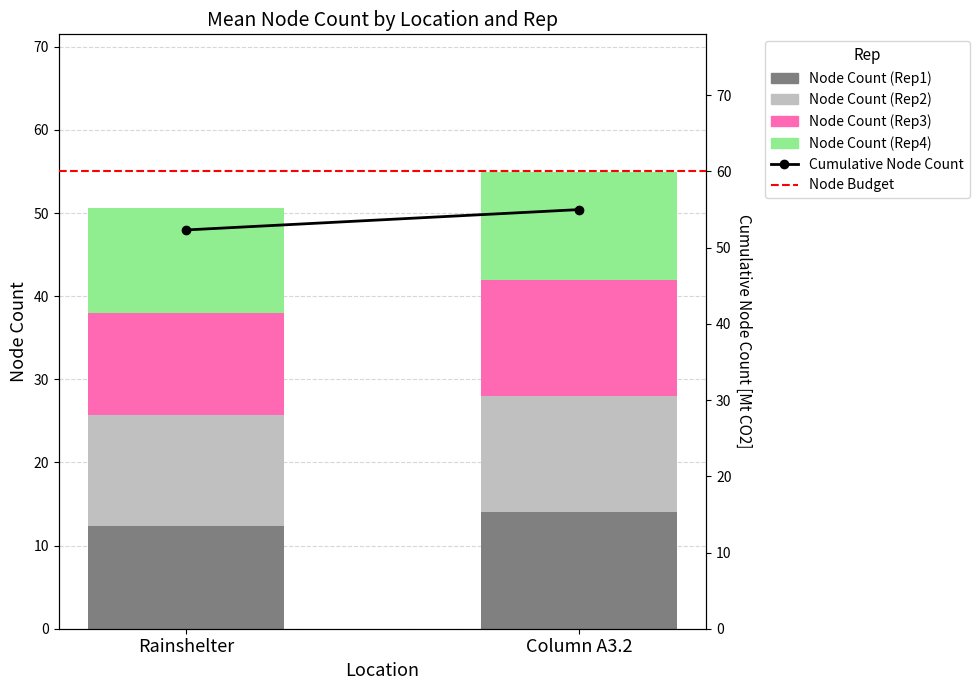

At which category is the sum across all series the highest?

Column A3.2